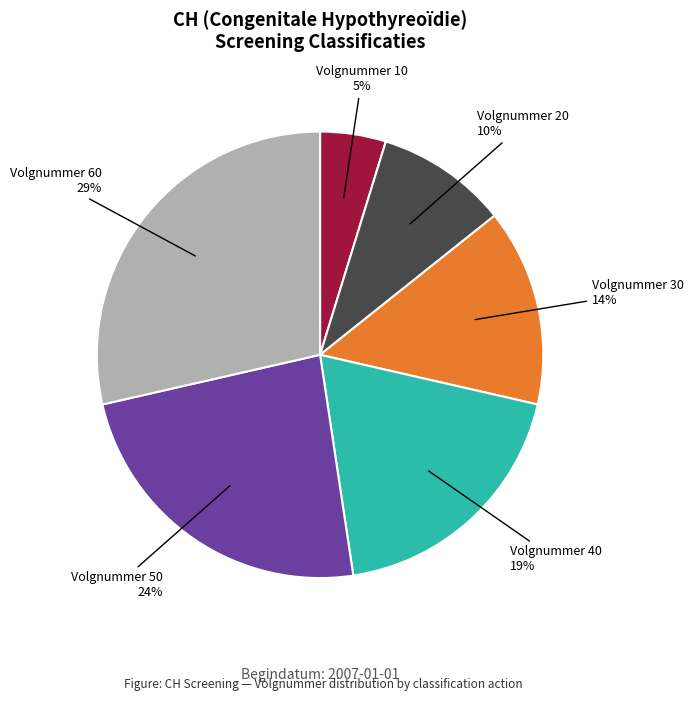

To the nearest percent, what is the difference between the largest and smallest slice percentages?

24%